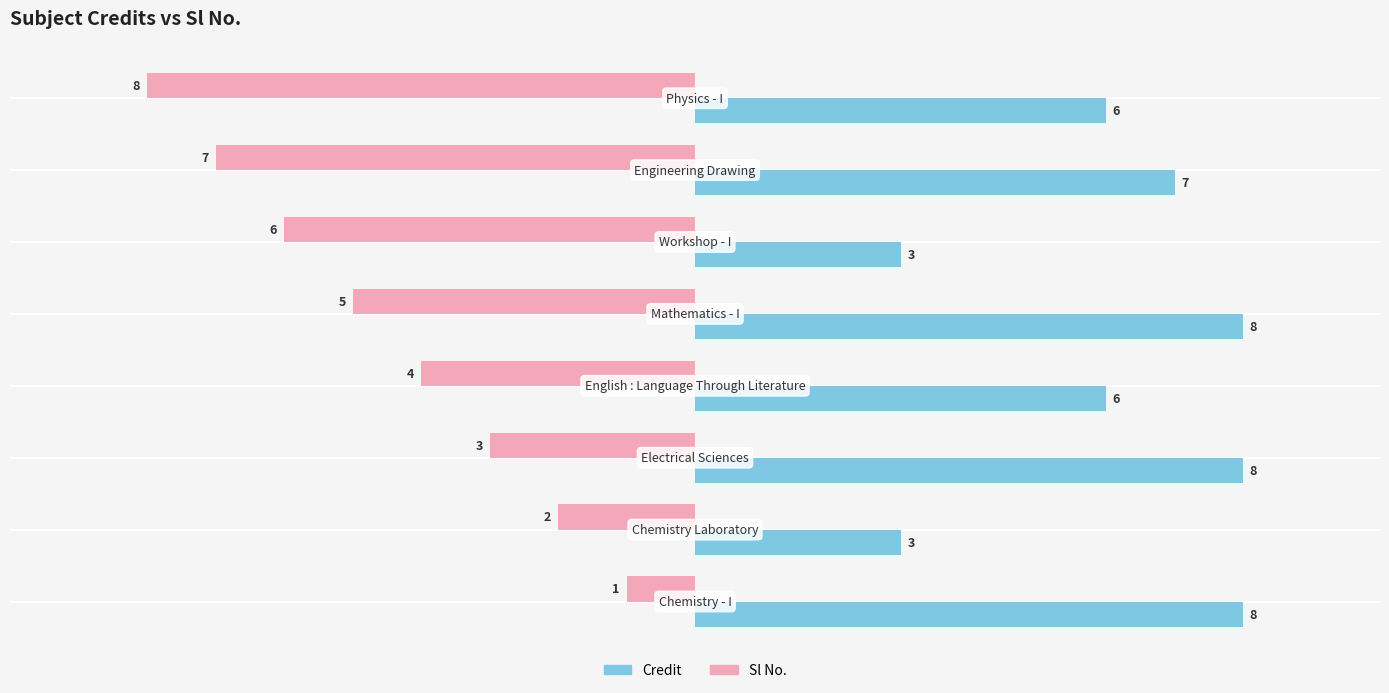

Rank the series by their maximum value, from lowest to highest.

Sl No., Credit